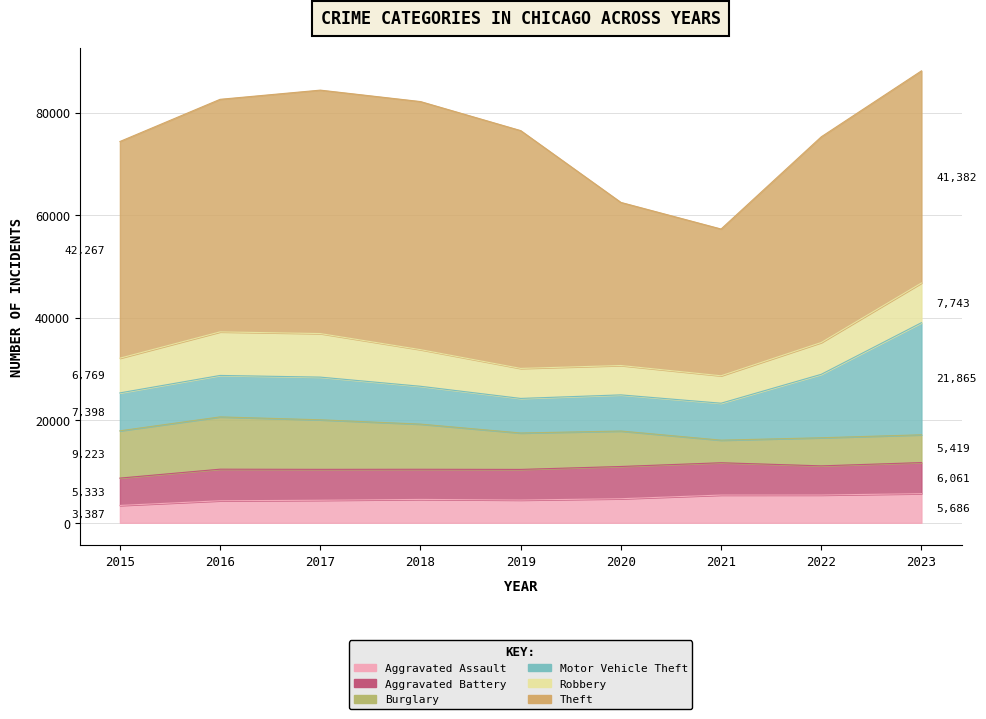

True or false: Theft has a value of 10056 at 2019.

False